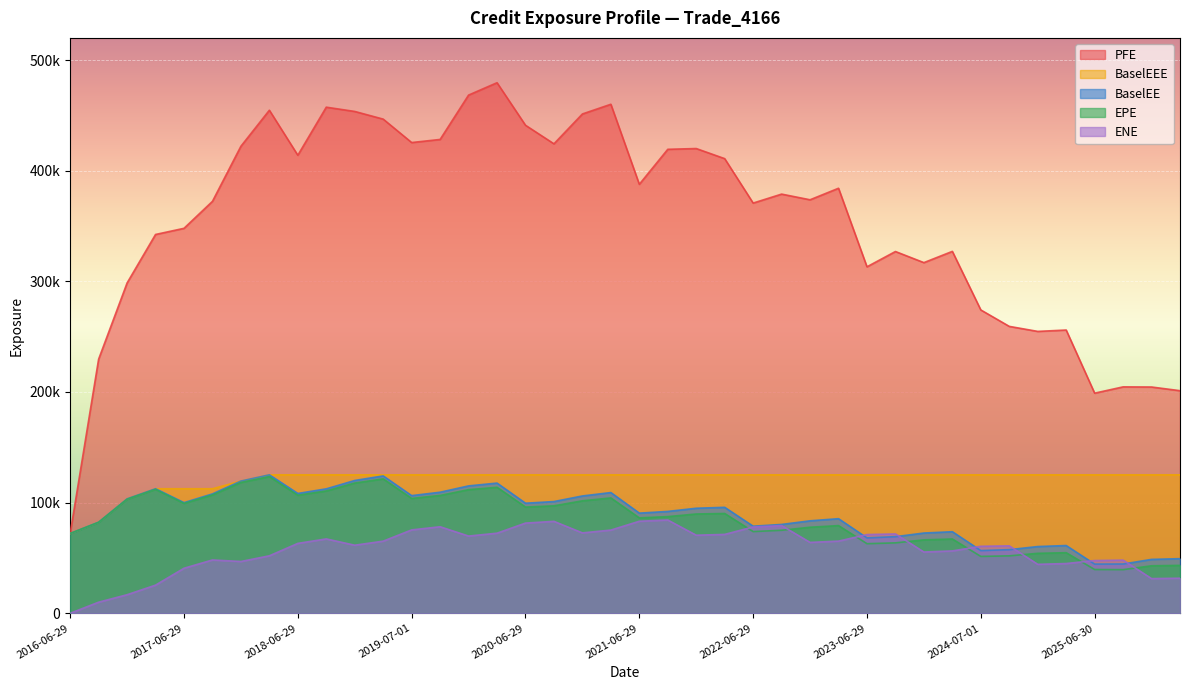

Is the value of EPE at 2017-12-29 greater than the value of BaselEEE at 2023-09-29?

No